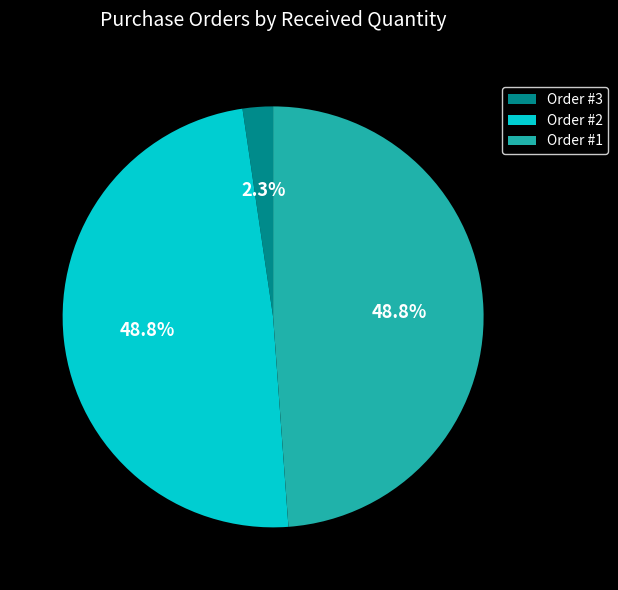

What percentage is NOT represented by Order #2?

51.2%